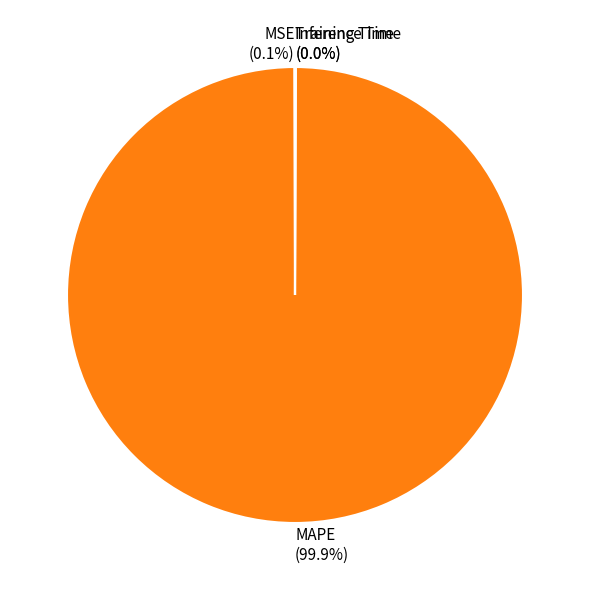

How much of the chart is everything except MAPE?

0.1%